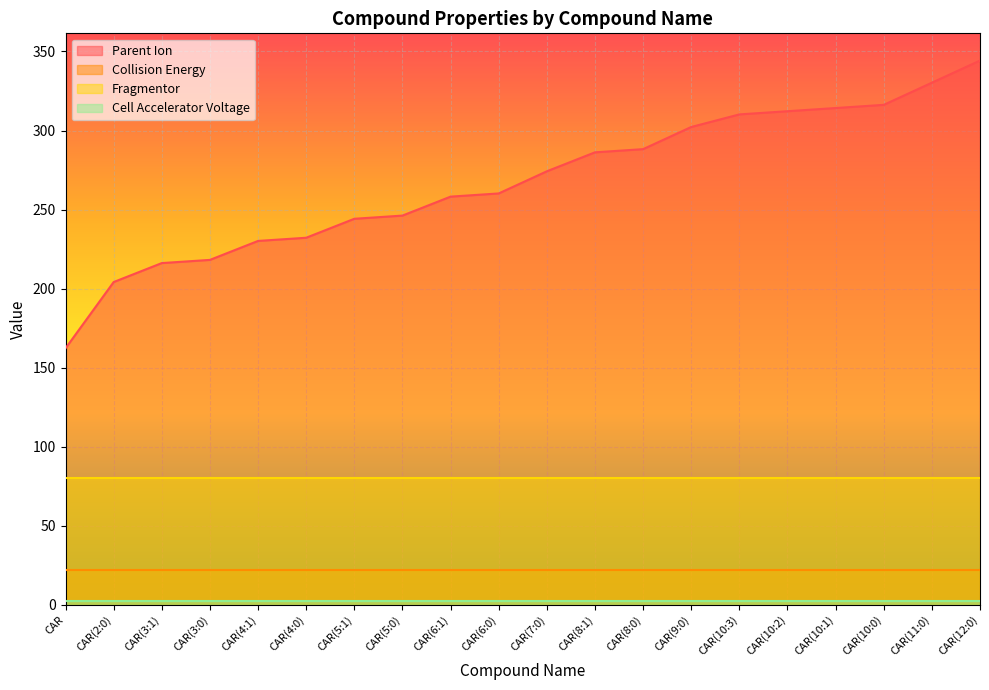

True or false: Fragmentor has more than 1 interior local peaks.

False